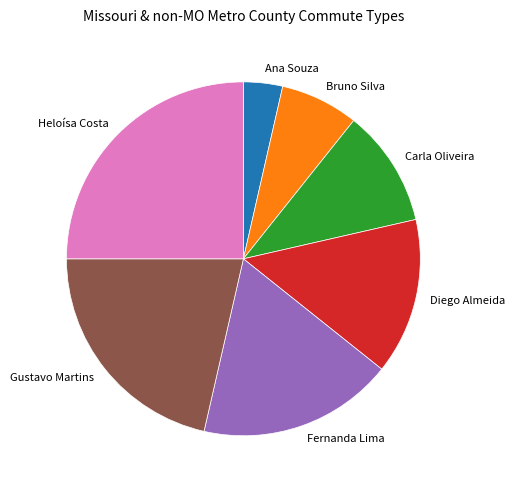

What is the smallest slice in the pie chart?

Ana Souza